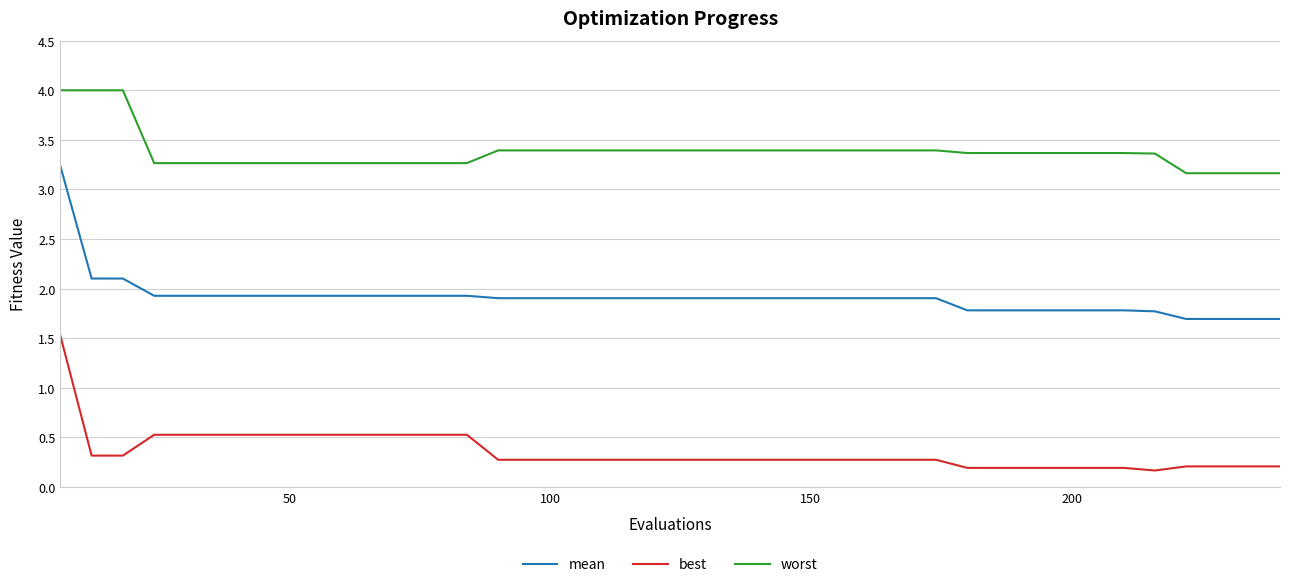

Does the chart display data point markers on the line(s)?

No